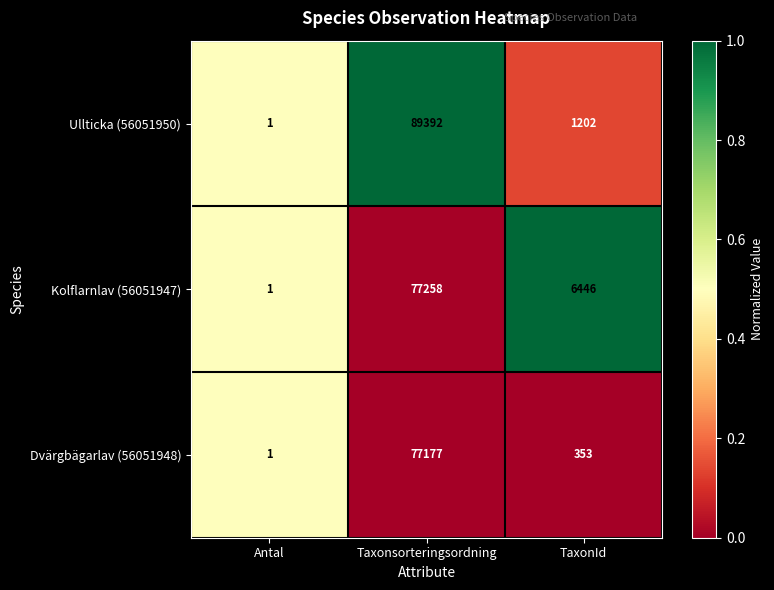

How many data points does each series have?

3